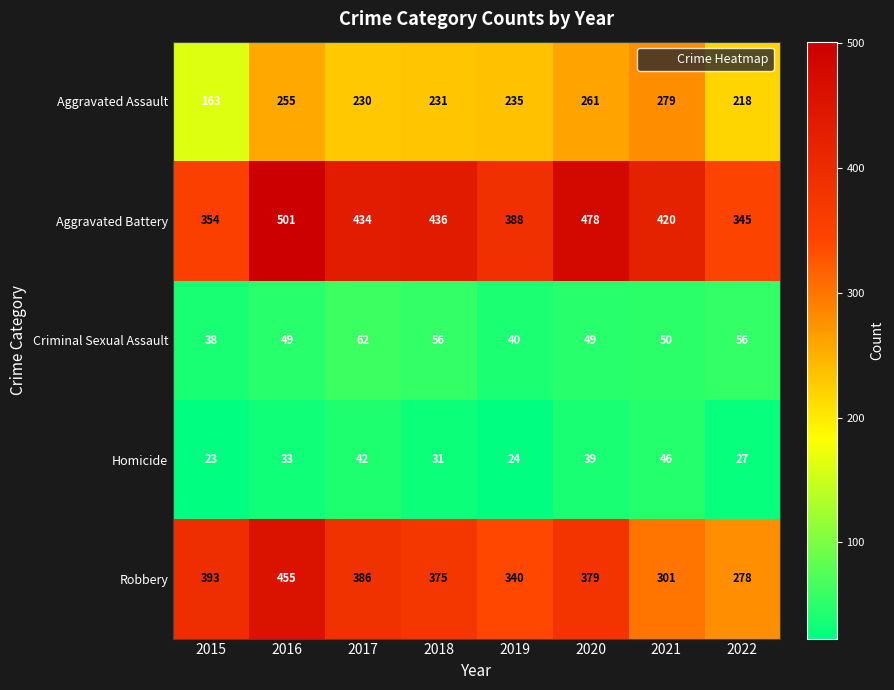

Which category has the lowest value across all series?

2015